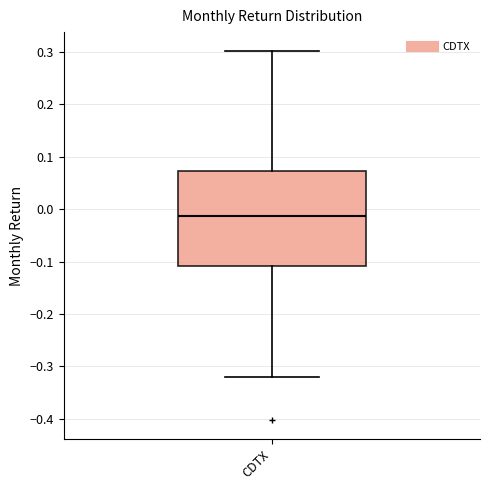

Read this box plot against the y-axis: the position of the median line, the range covered by the box, and the ends of both whiskers. The values are not printed on the chart, so give them approximately, as read against the axis.

median -0.01, box -0.11 to 0.07, whiskers -0.32 to 0.30